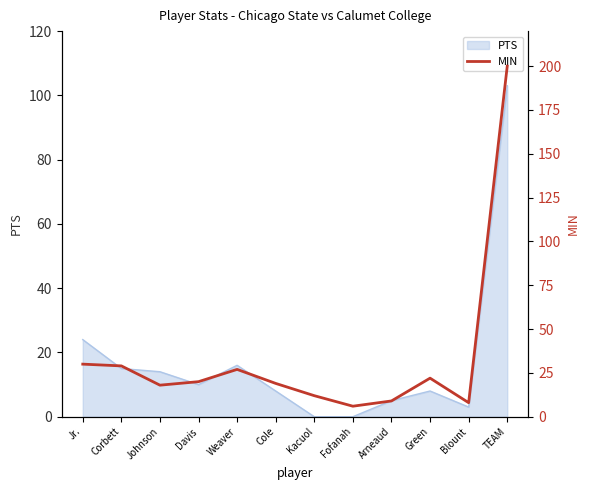

Is it true that PTS equals 0 at Kacuol?

True